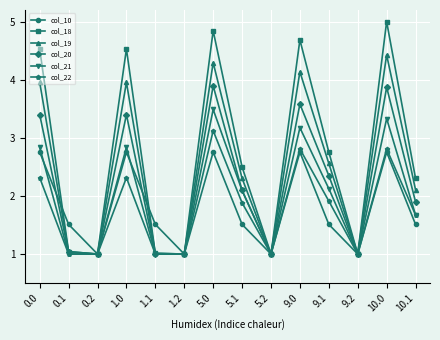

Is it true that col_22 equals 1.9 at 9.1?

True